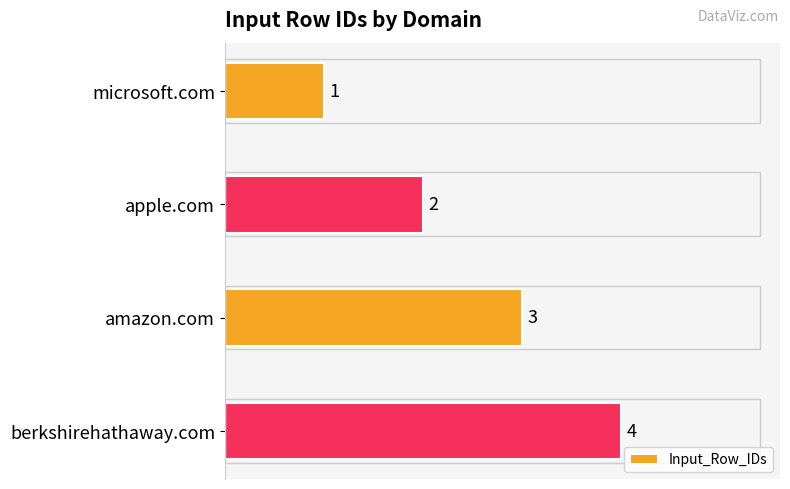

What is the sum of all values?

10